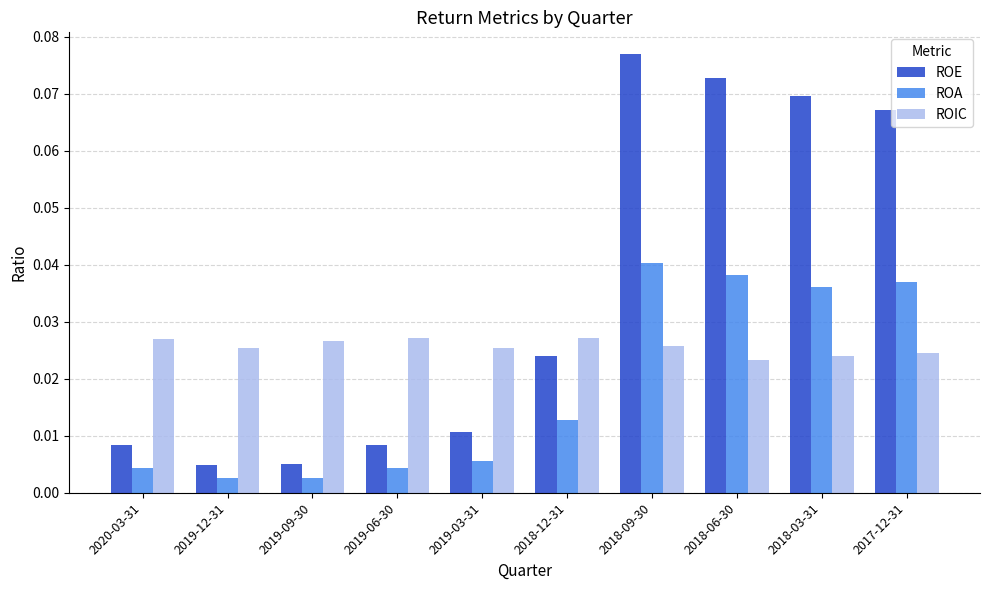

At which category is the sum across all series the highest?

2018-09-30